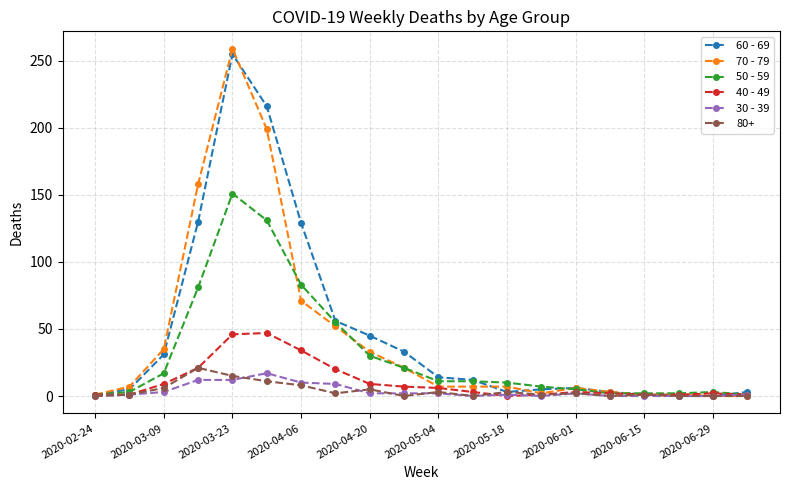

After their last crossing, which series has the higher values: 60 - 69 or 70 - 79?

60 - 69